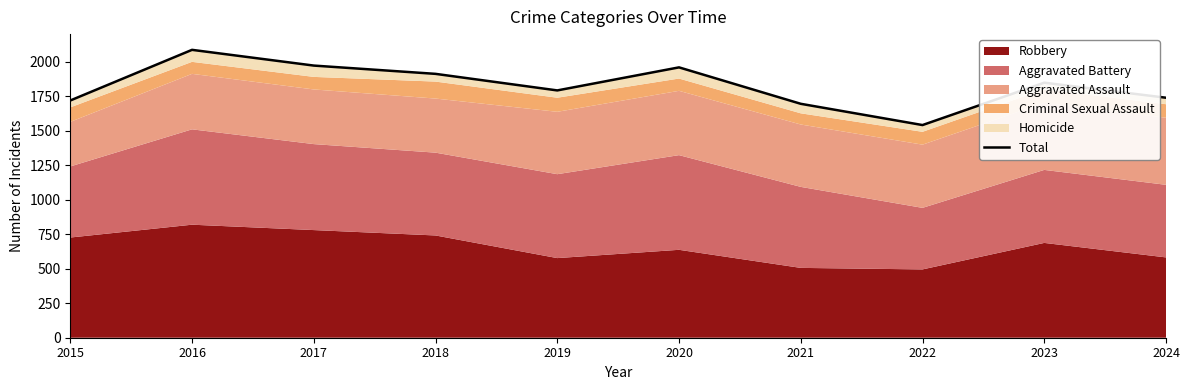

What is the change in value from 2017 to 2021?

-277